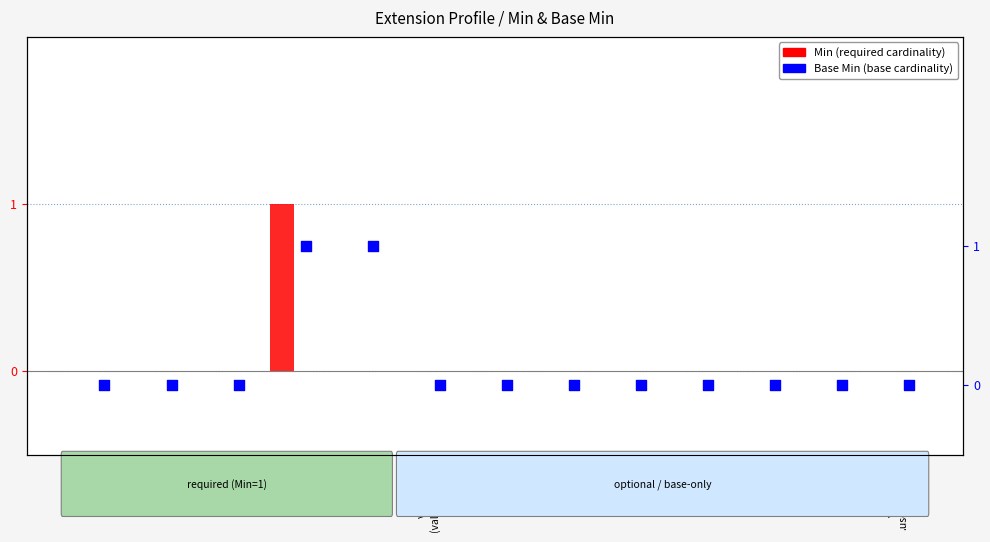

Is the value of Base Min at Extension greater than the value of Min (must-have) at Extension?

No